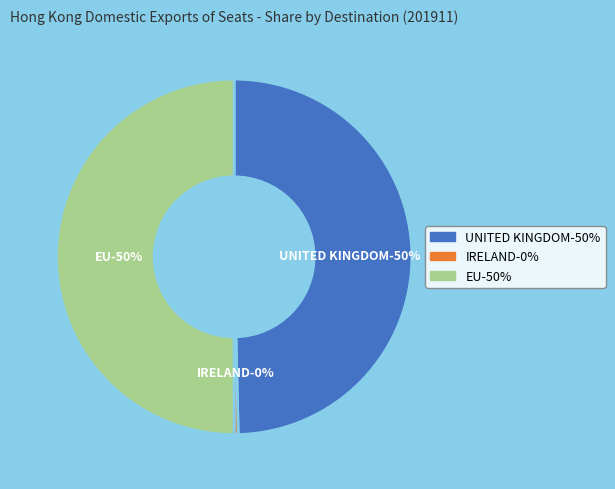

What is the largest slice in the pie chart?

EU